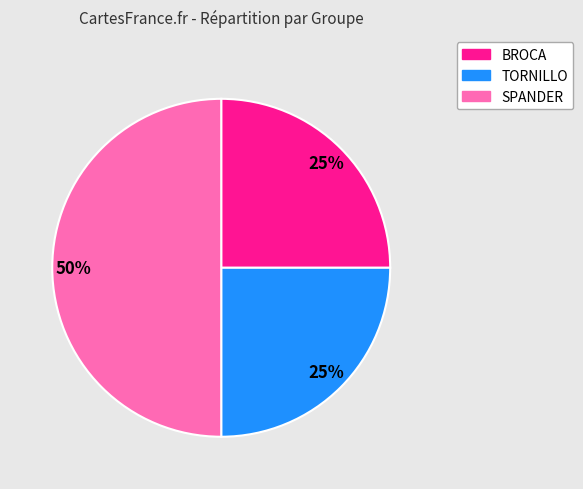

What is the ratio of the value at TORNILLO to the value at BROCA?

1.0